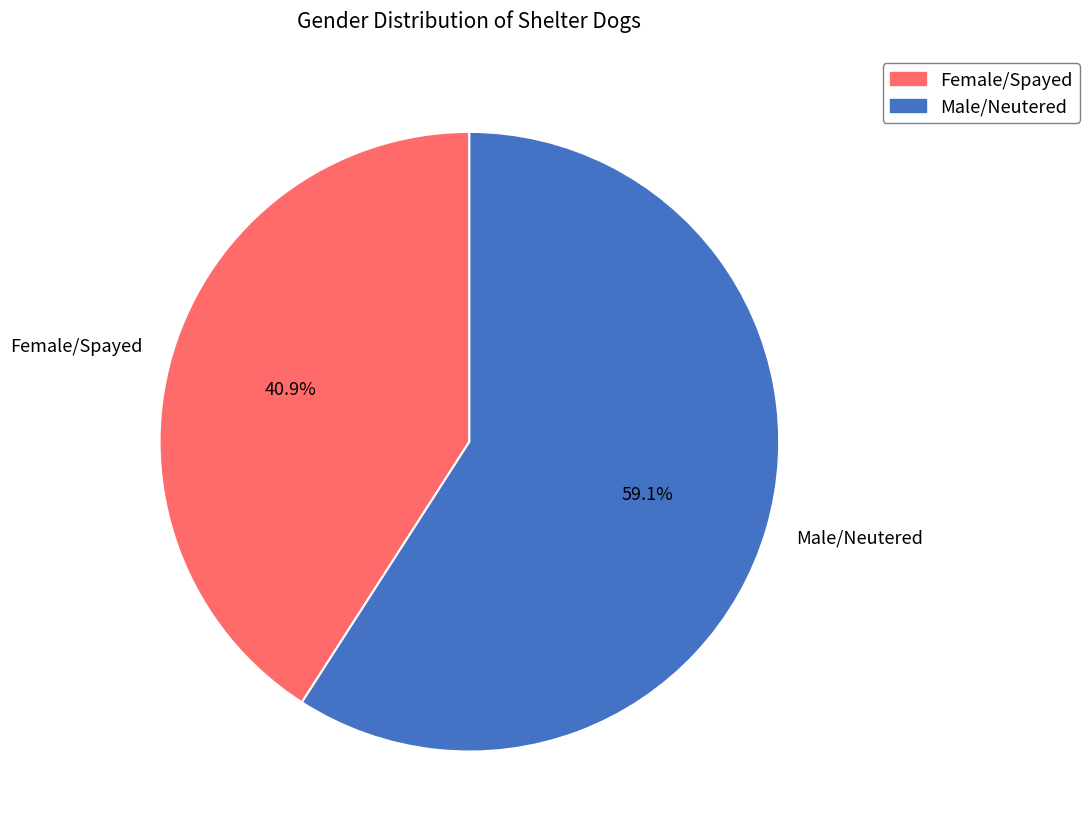

The Male/Neutered slice represents 59% of the pie. True or false?

True